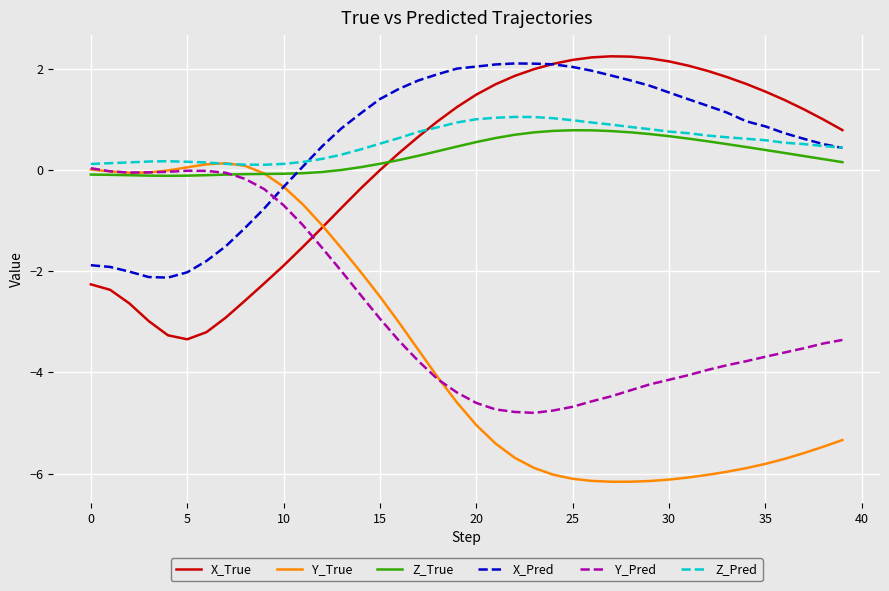

True or false: X_Pred and Y_Pred intersect in this chart.

True